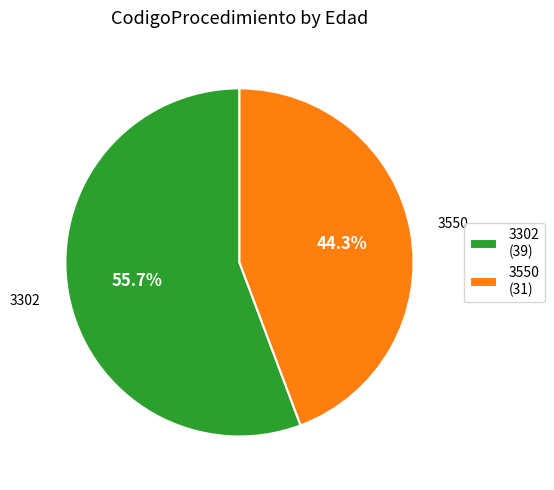

What is the ratio of the value at 3550 to the value at 3302?

0.8